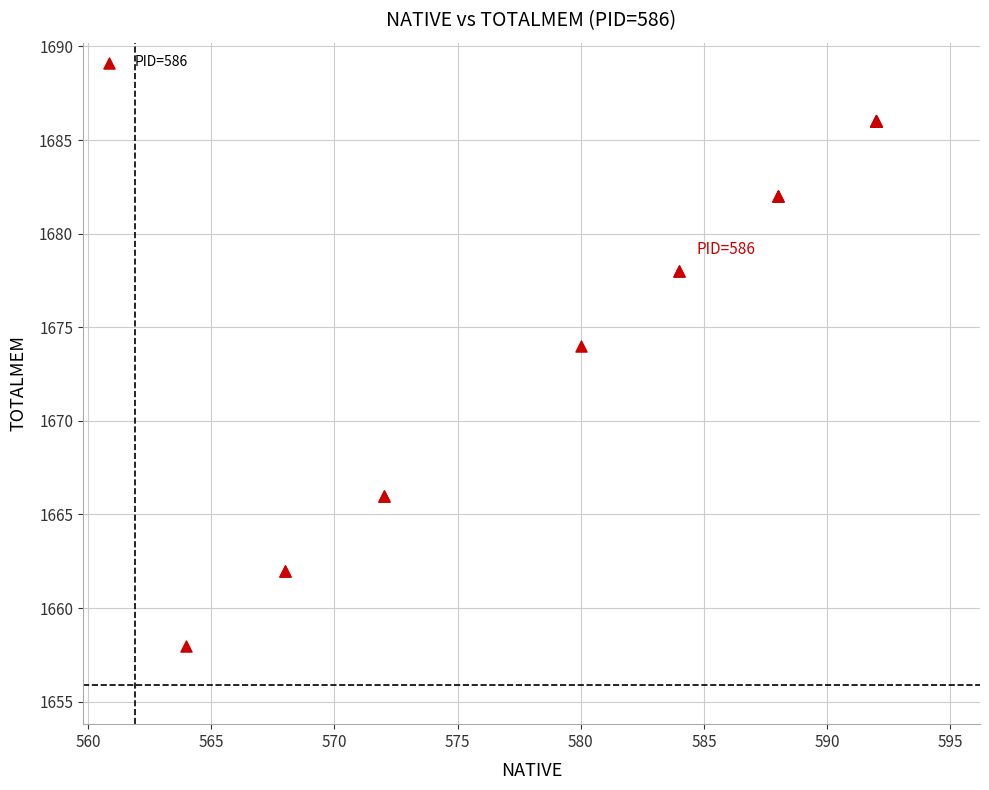

What Y value in the scatter plot is closest to 1672?

1674